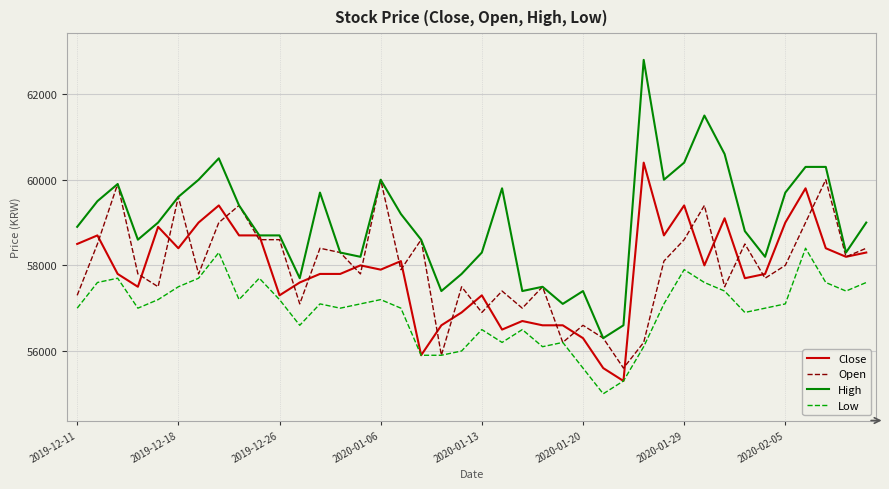

Which series has the largest total across all categories?

High